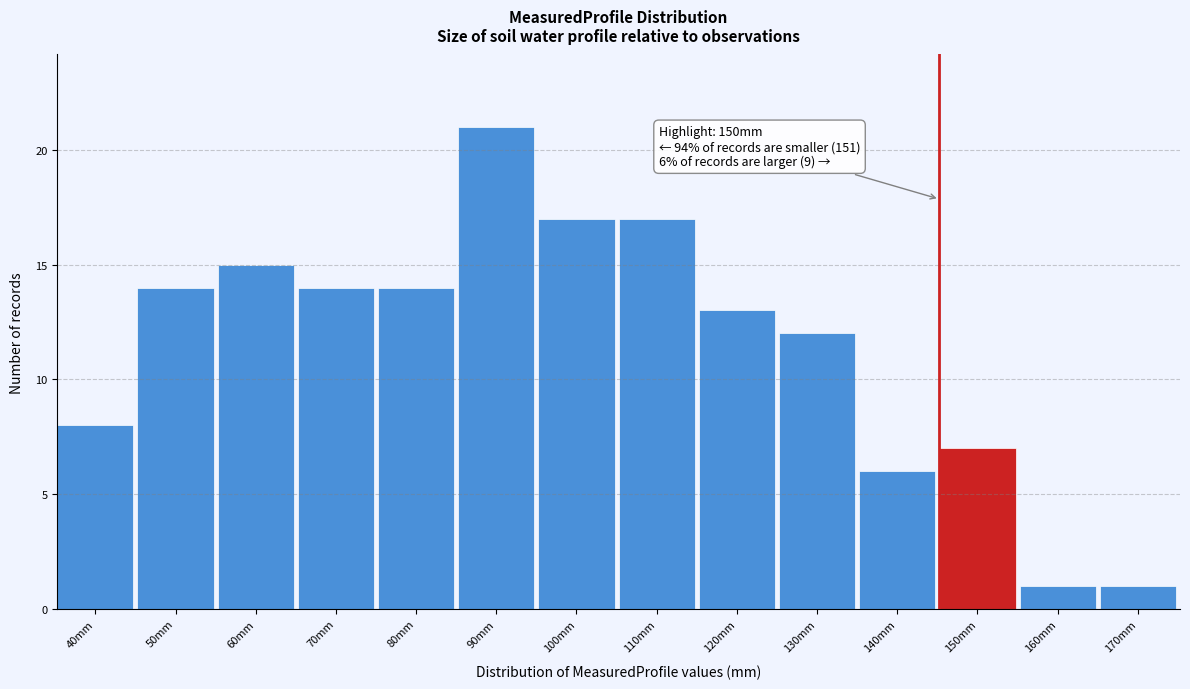

Reading left to right, list all the values displayed in this chart.

8	14	15	14	14	21	17	17	13	12	6	7	1	1